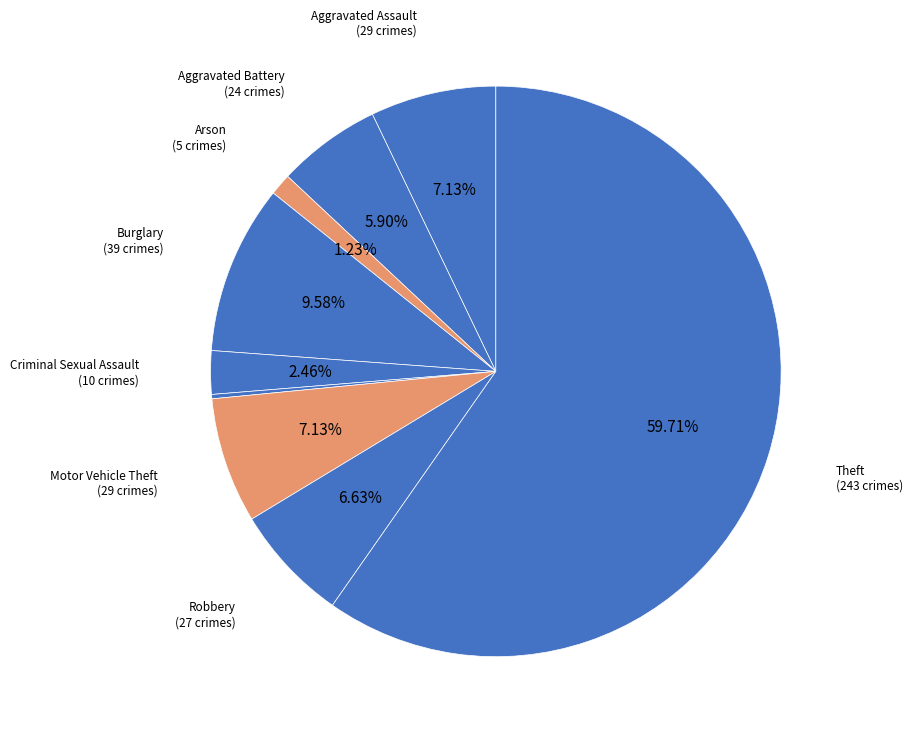

Is there any slice that represents more than half of the pie?

Yes